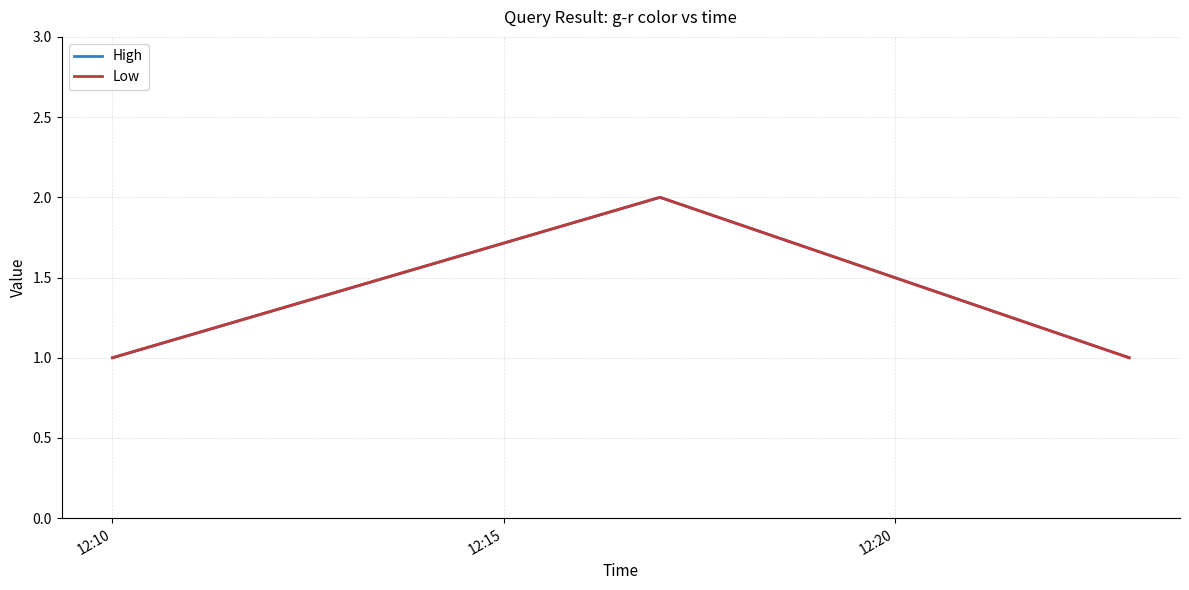

Between 12:10 and 12:20, which series saw the biggest shift?

High